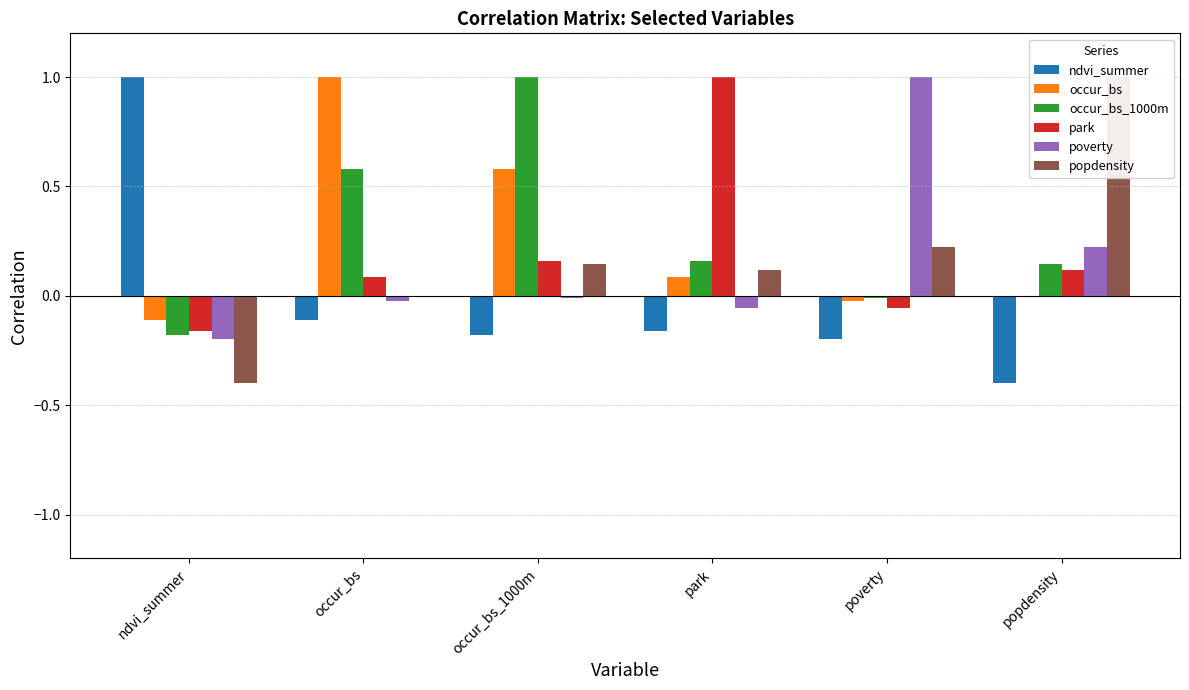

Between ndvi_summer and poverty, which is larger?

ndvi_summer